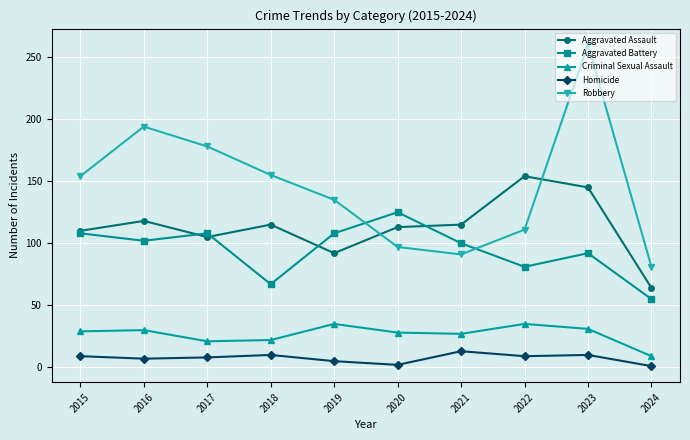

At which category is the sum across all series the highest?

2023